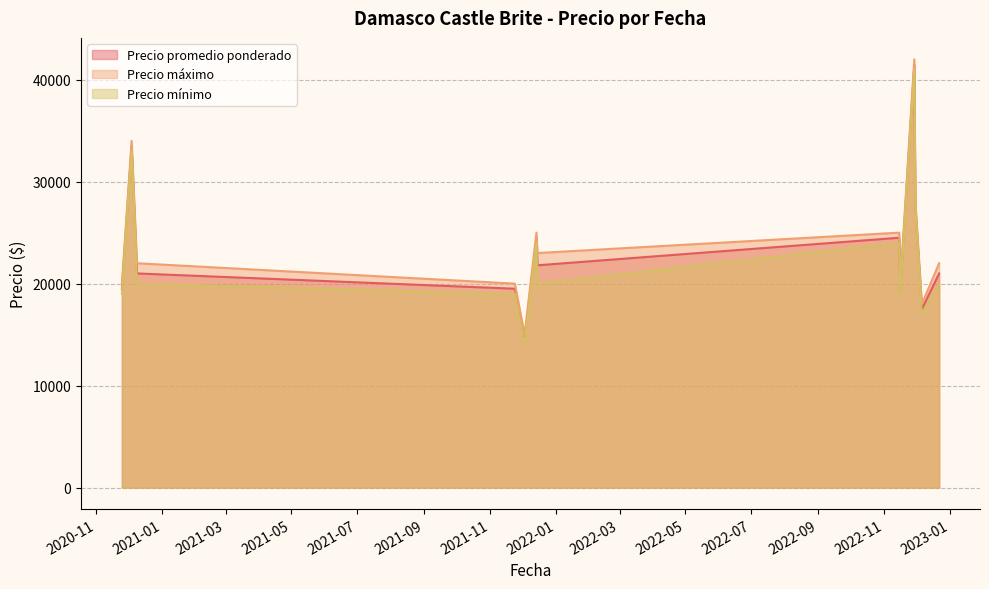

Read the Precio máximo value at 2022-11-29.

42000